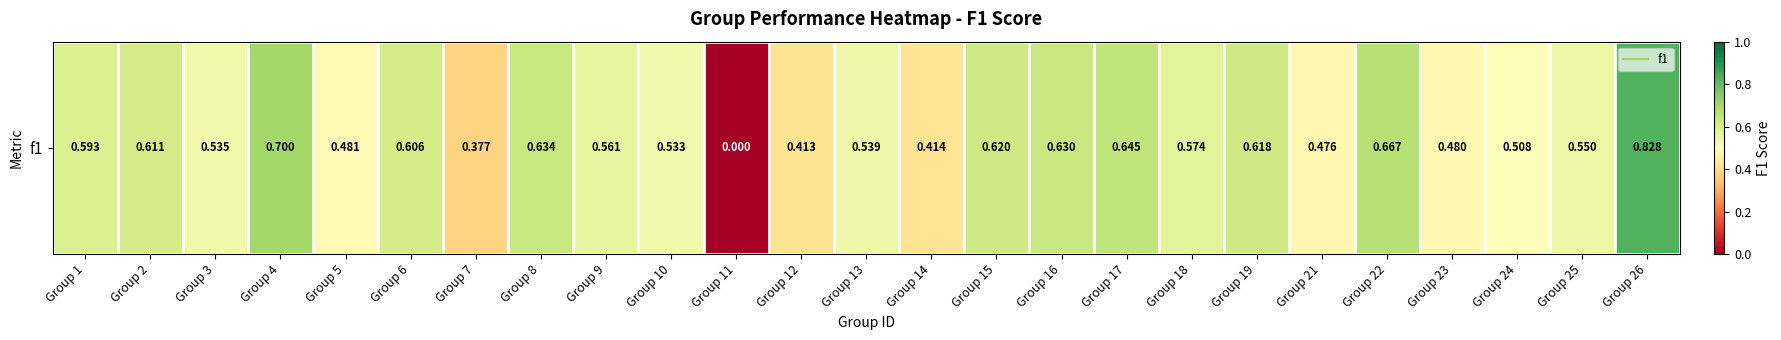

List the labels in order of value, smallest first.

Group 11, Group 7, Group 12, Group 14, Group 21, Group 23, Group 5, Group 24, Group 10, Group 3, Group 13, Group 25, Group 9, Group 18, Group 1, Group 6, Group 2, Group 19, Group 15, Group 16, Group 8, Group 17, Group 22, Group 4, Group 26